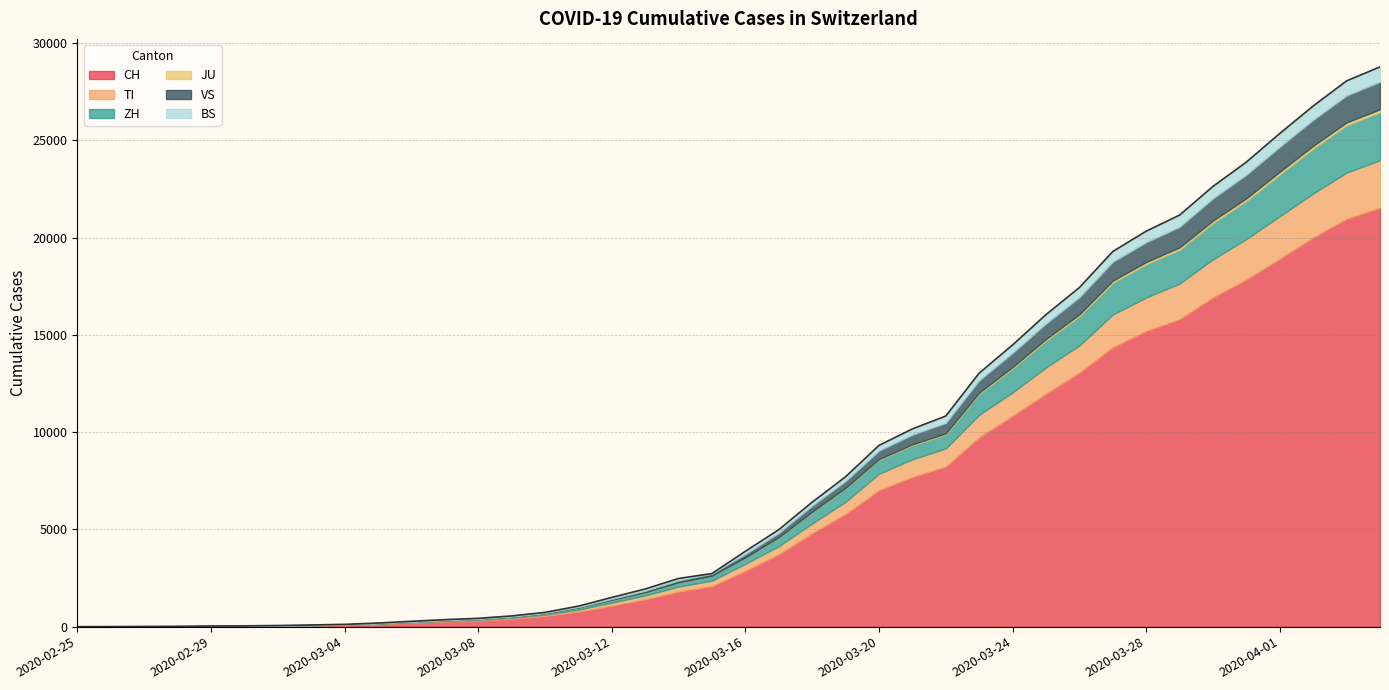

At which category is the sum across all series the highest?

2020-04-04